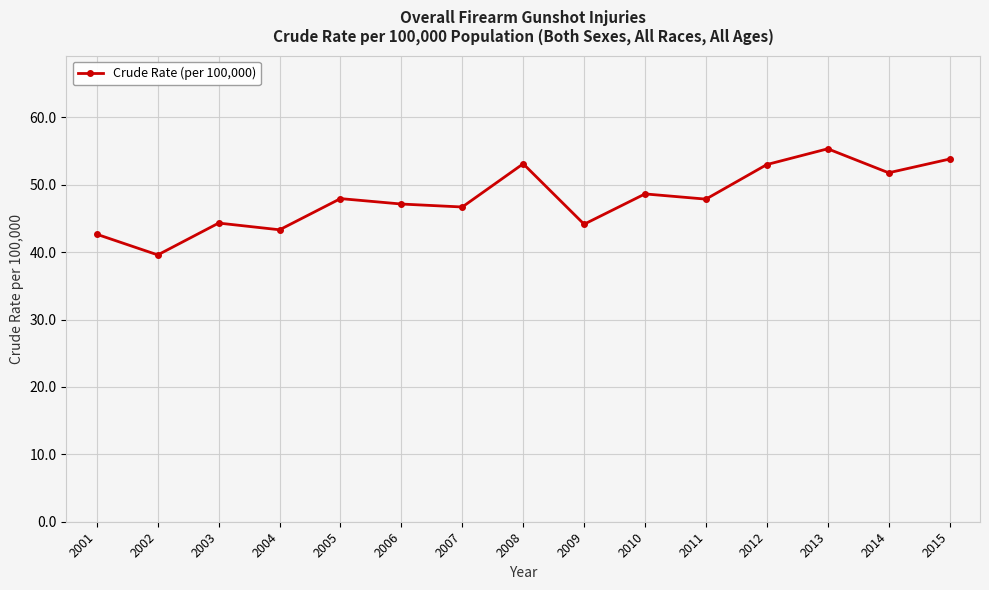

At which category does the chart reach its peak across all series?

2013